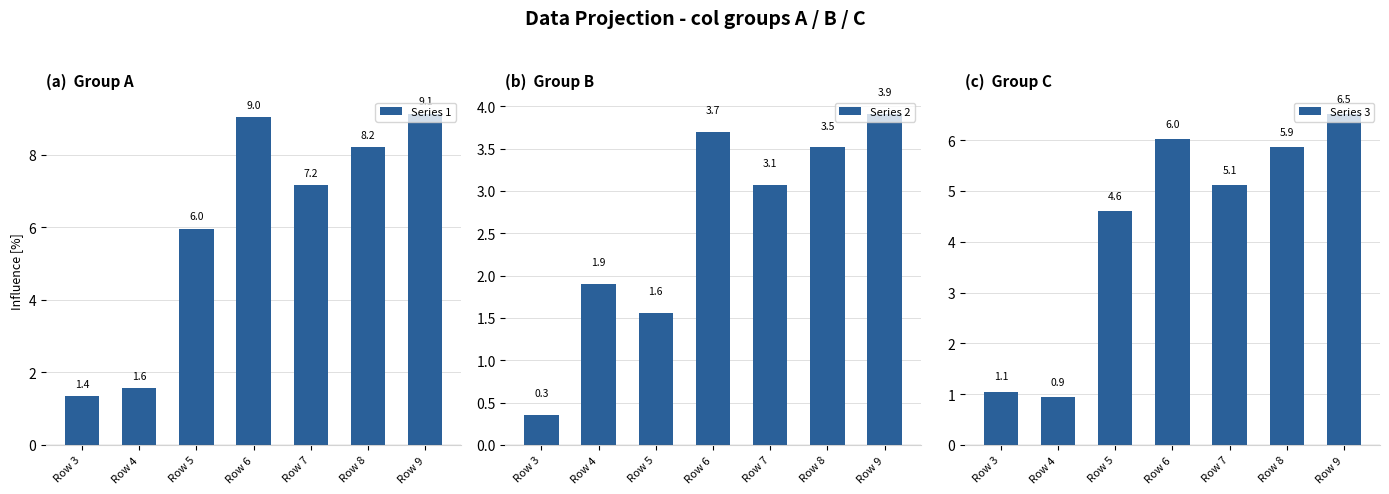

What is the difference between the highest and lowest values at Row 8?

4.7